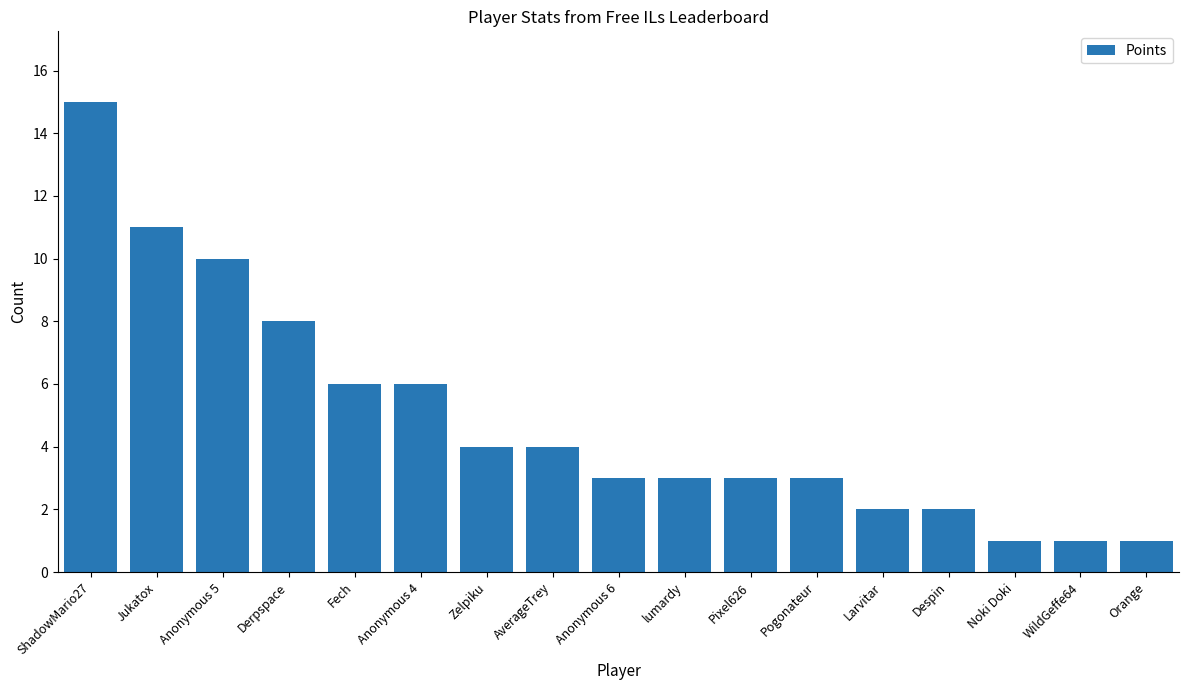

What is the label of the 16th bar from the right?

Jukatox